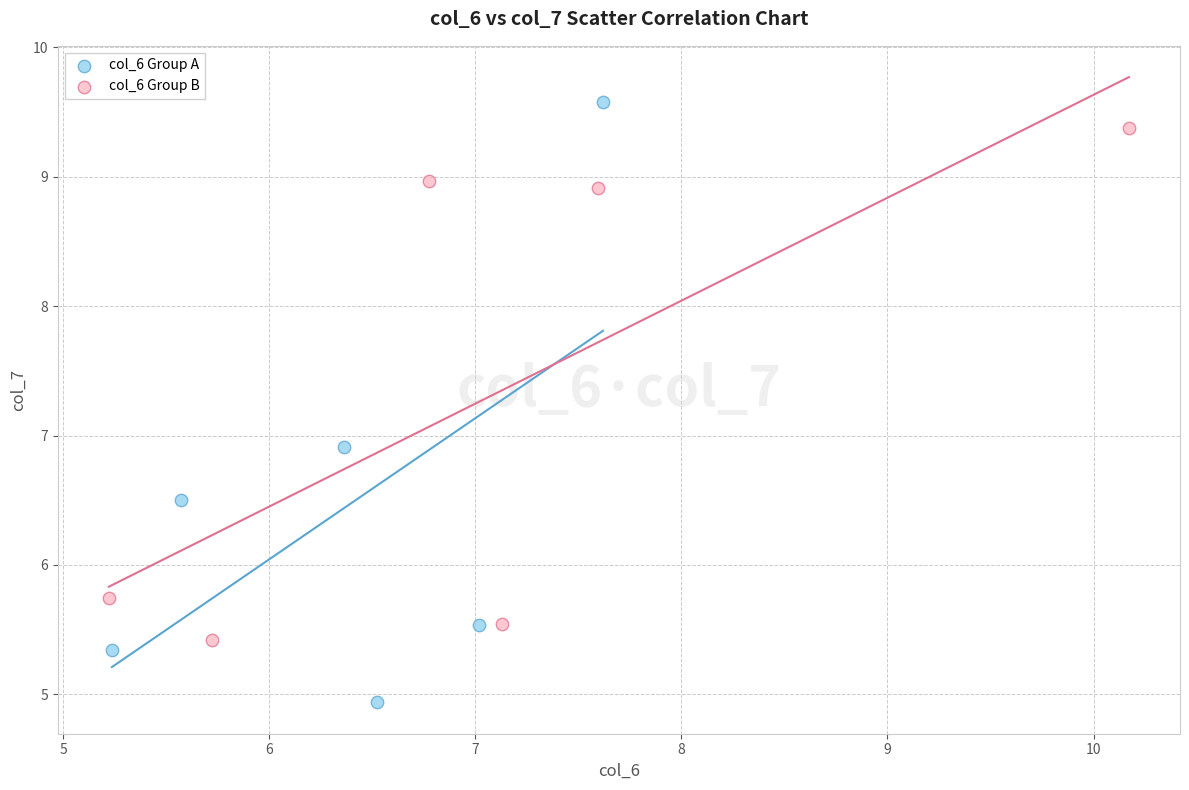

Which series contains the lowest Y value?

col_6 Group A